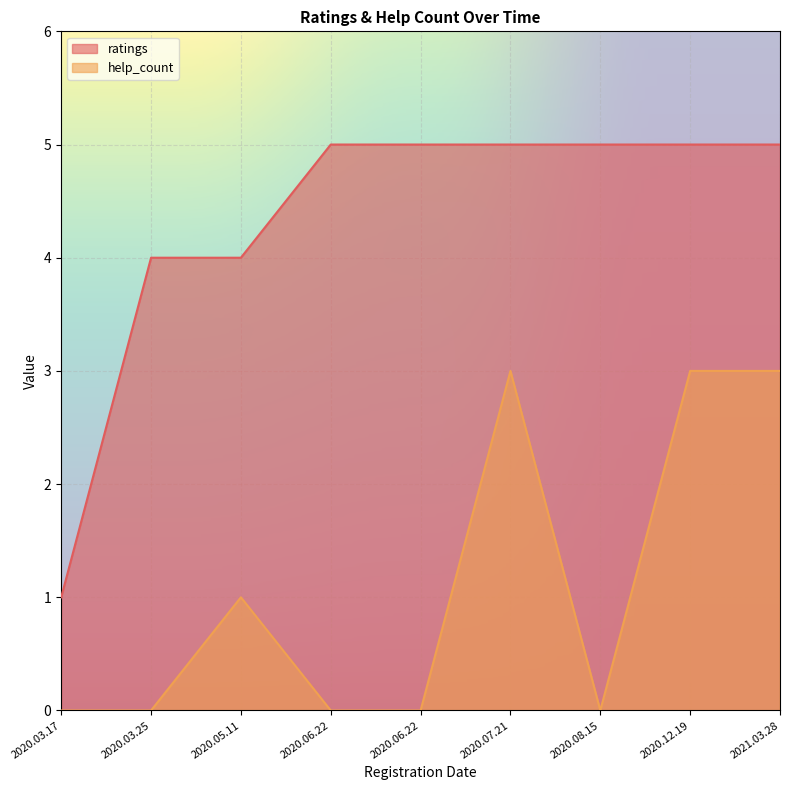

How many lines are shown in the chart?

2